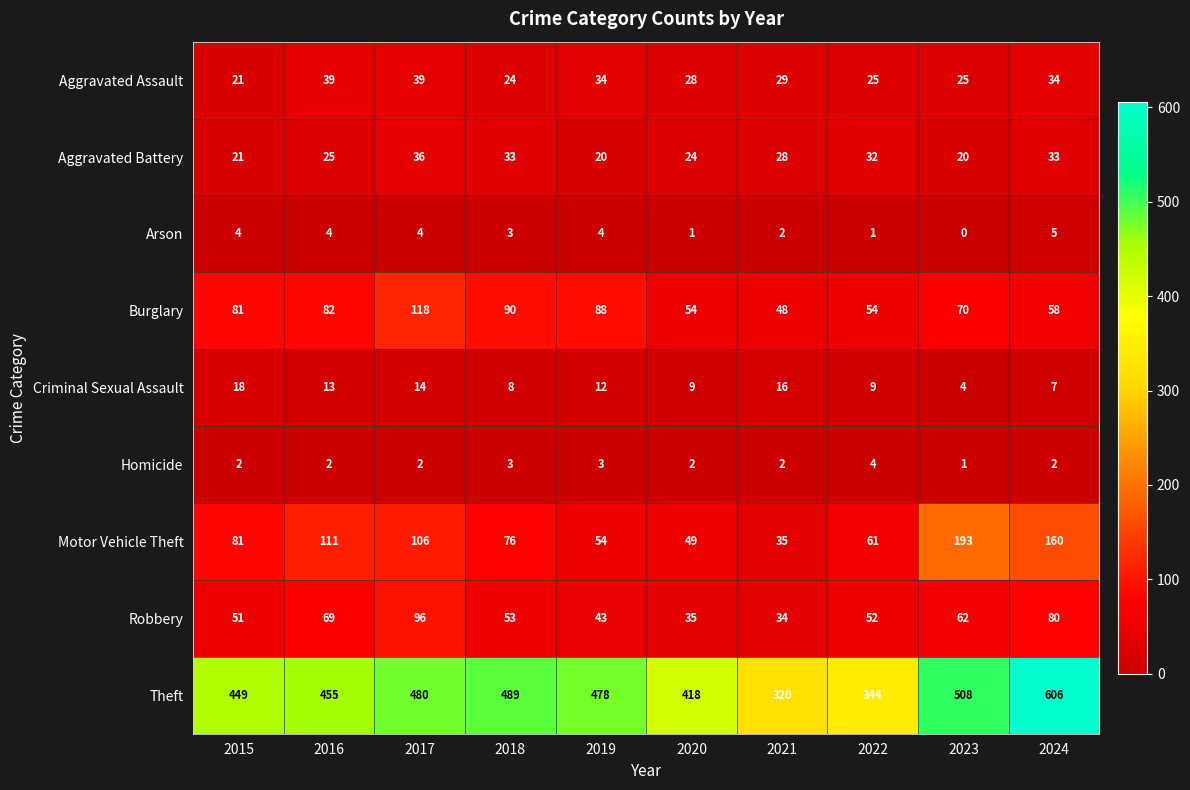

Which series has the largest total across all categories?

Theft